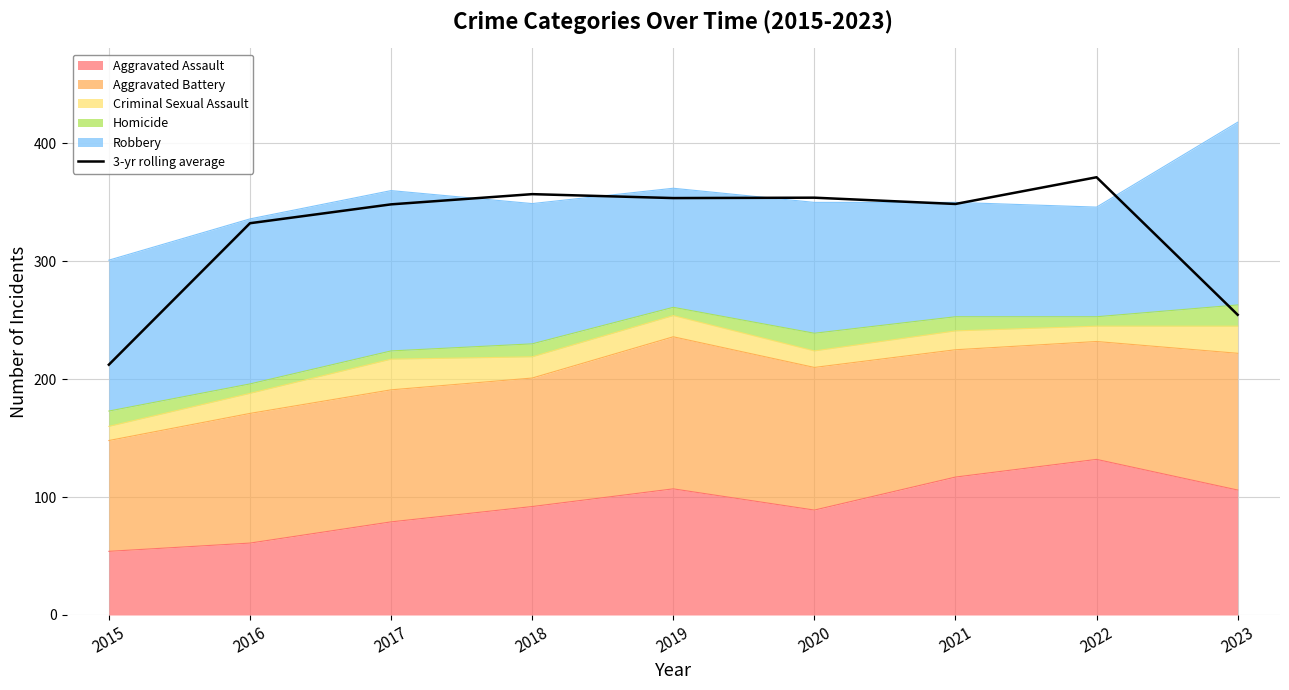

How many lines are shown in the chart?

1